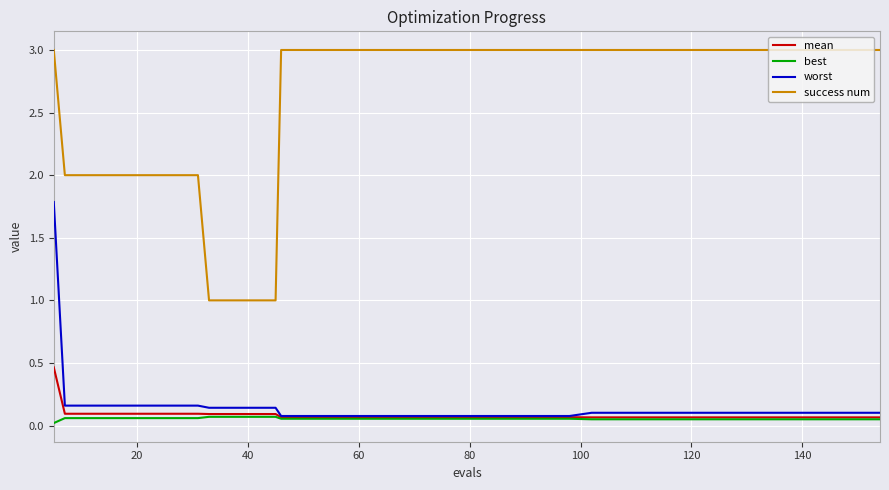

What is the difference between the maximum and minimum values in the worst series?

1.7